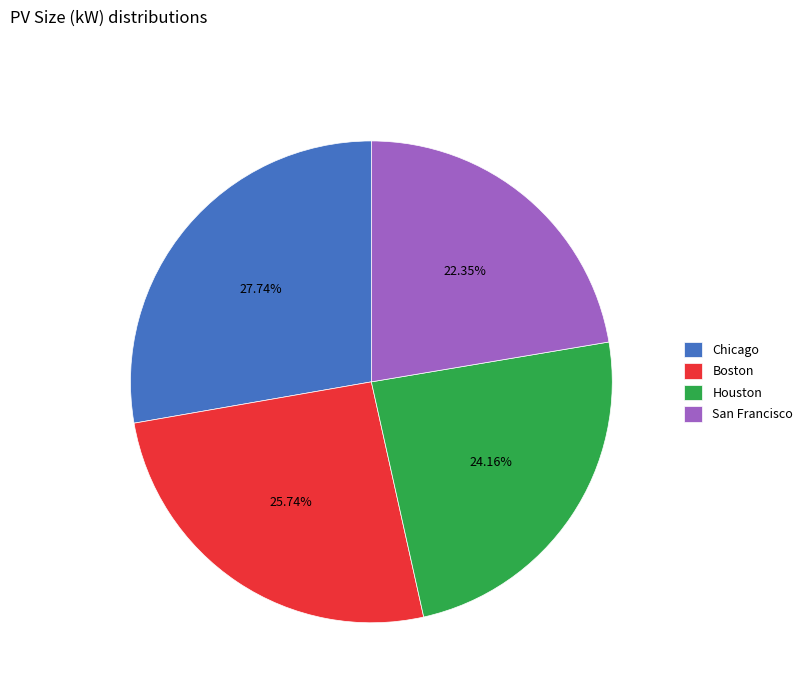

What percentage do San Francisco and Houston together represent?

46.5%